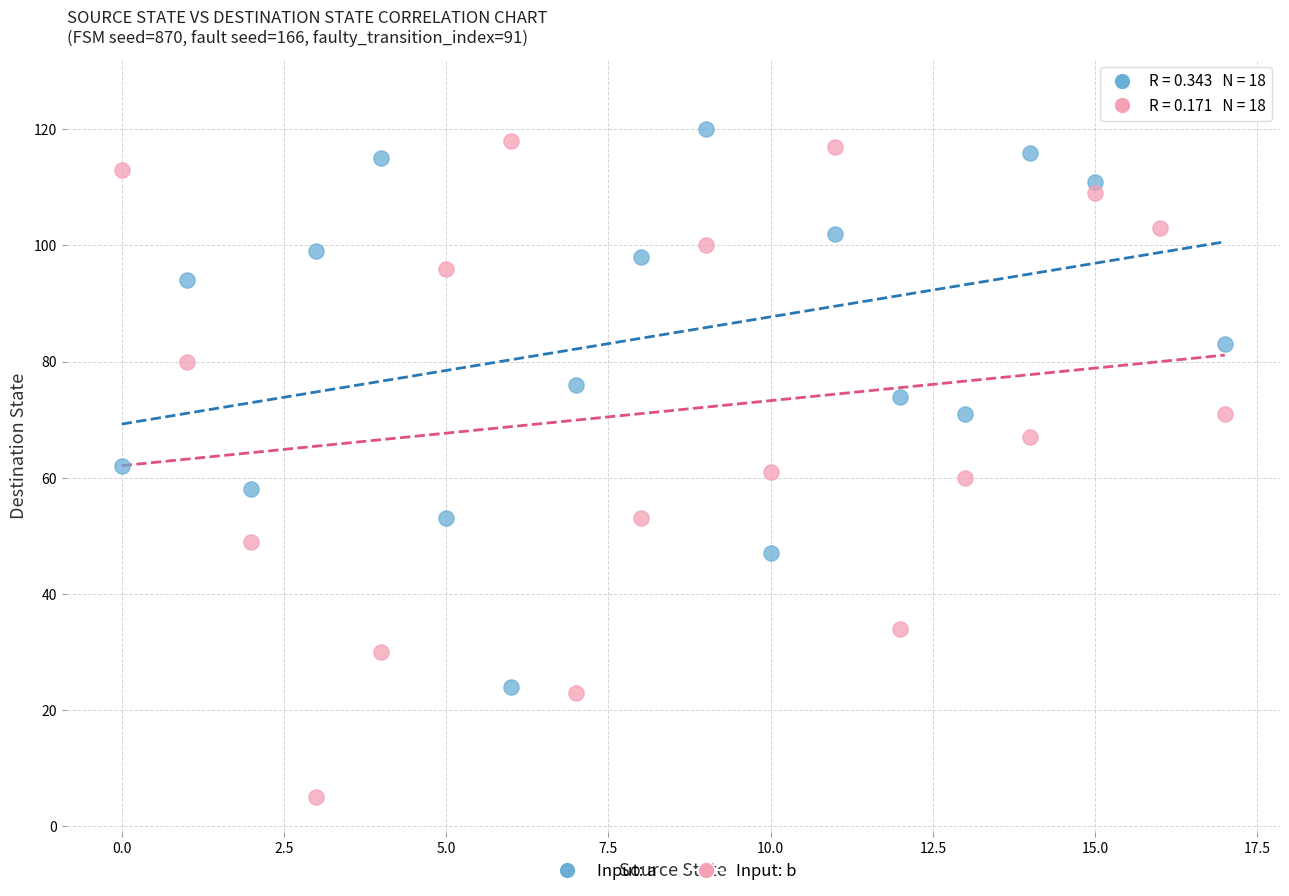

Which series reaches the maximum Y coordinate?

Input: a